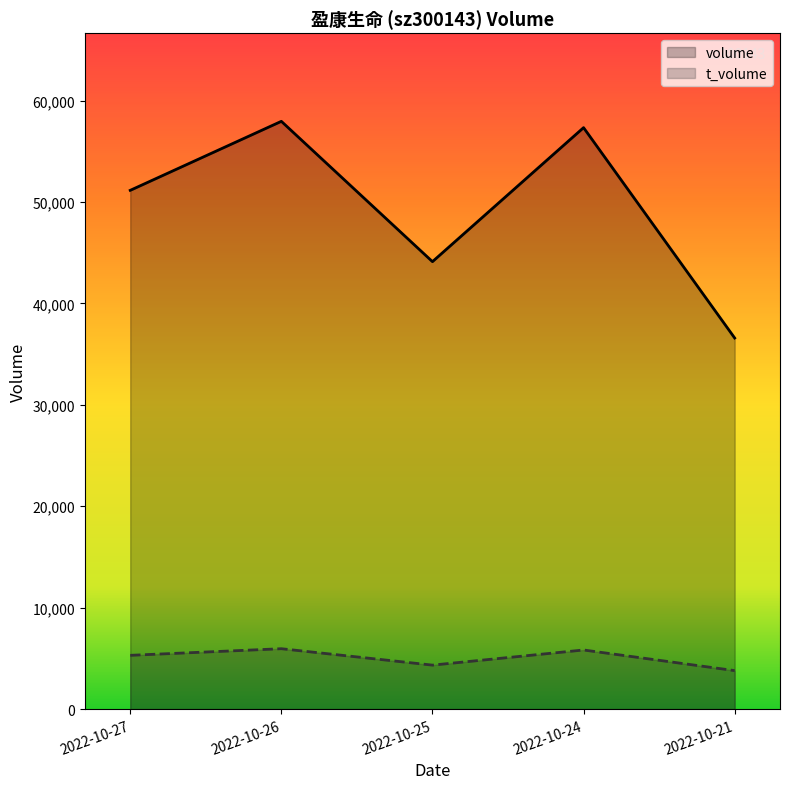

What are all the series names shown in the legend?

volume, t_volume